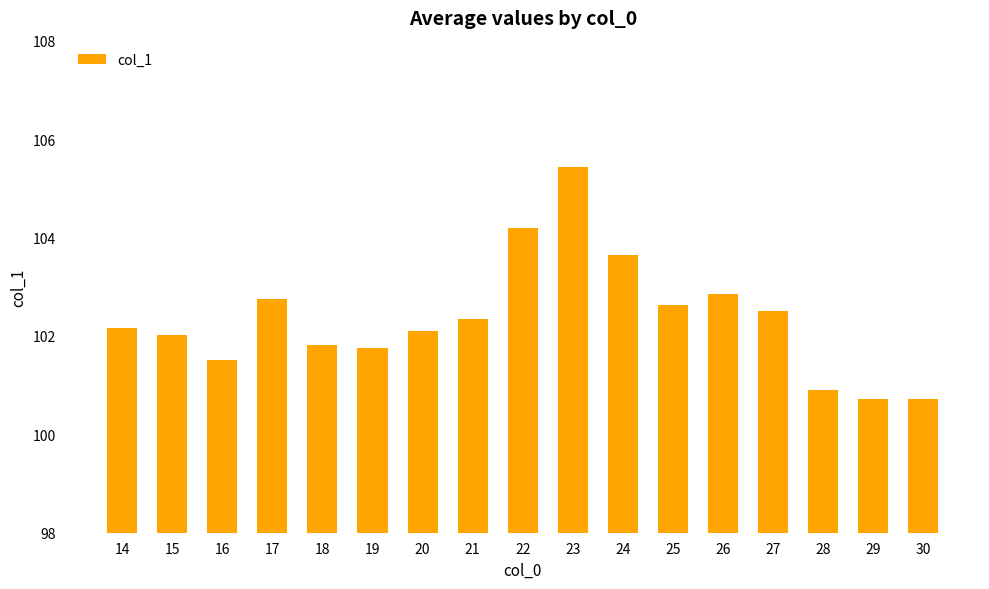

Count the number of data series in this chart.

1